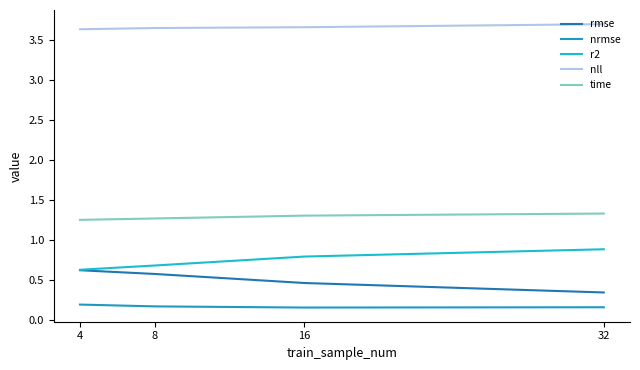

Is the value of time at 32 greater than the value of rmse at 4?

Yes